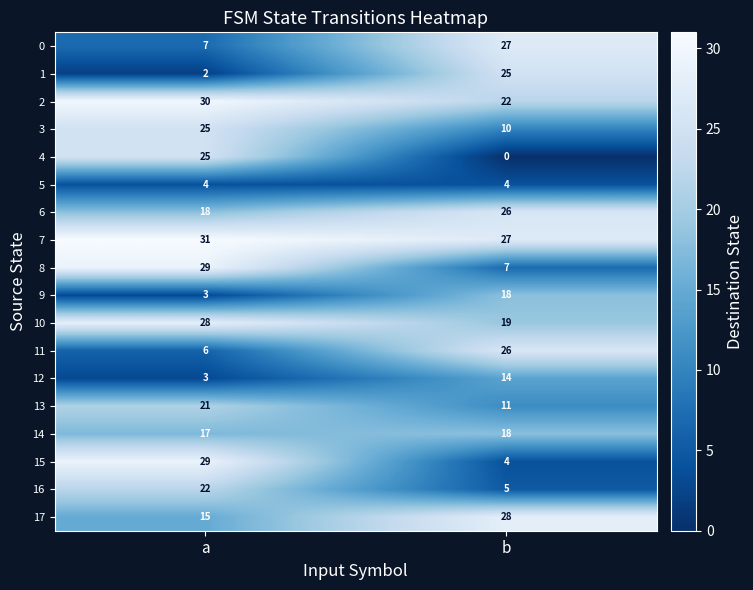

At which category is the sum across all series the highest?

a